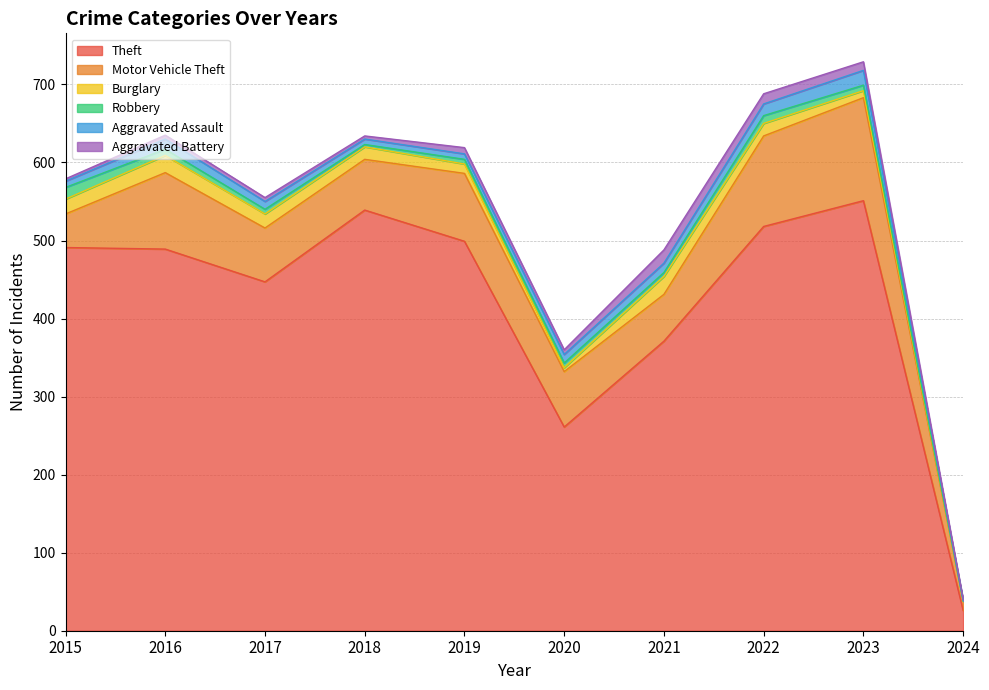

How many times do Aggravated Assault and Aggravated Battery cross each other?

4